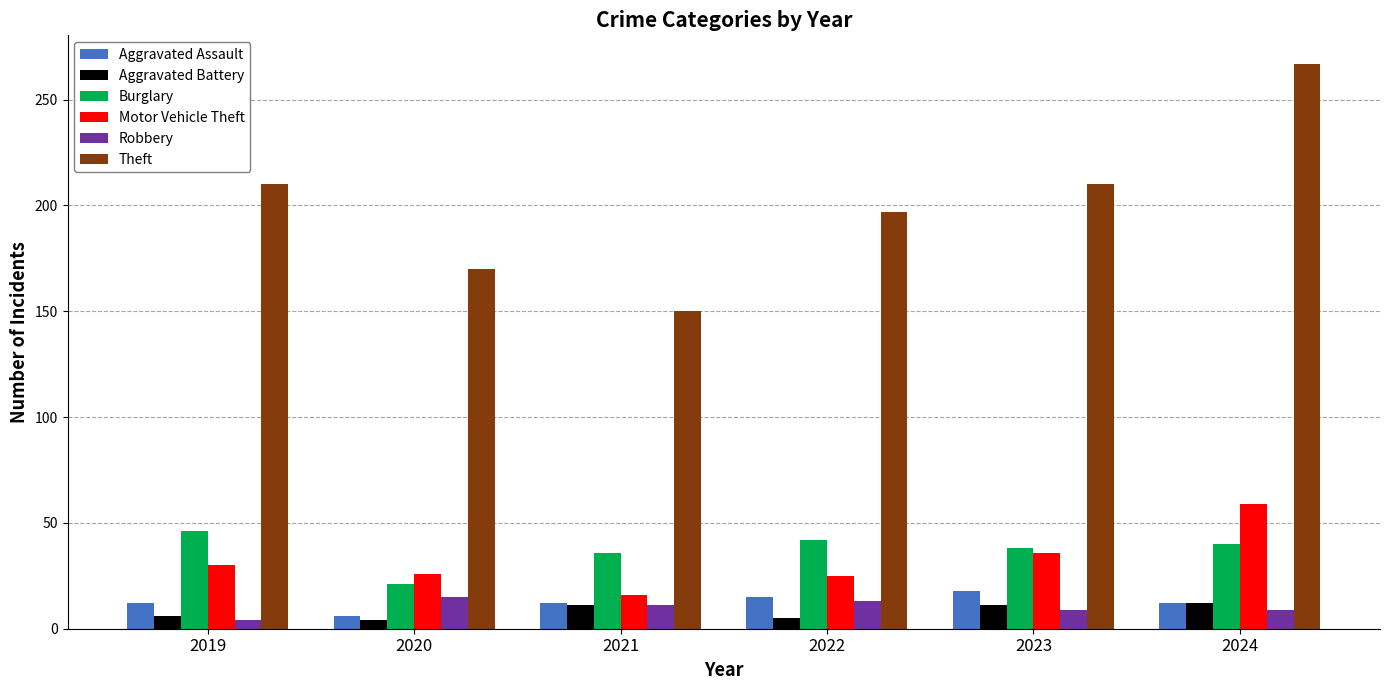

What is the sum of the Motor Vehicle Theft values at 2022 and 2019?

55